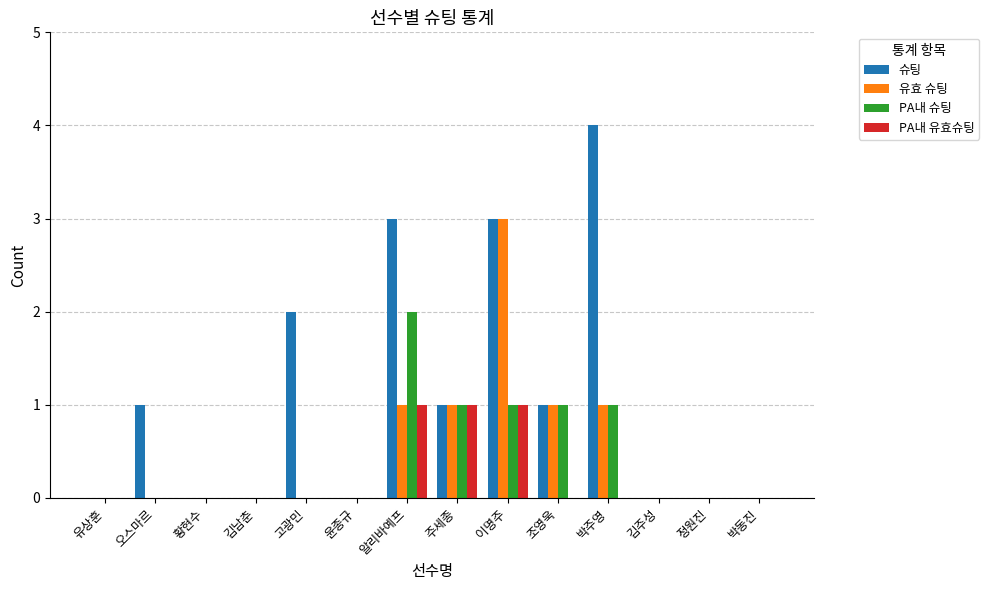

Between 고광민 and 이명주, which series saw the biggest shift?

유효 슈팅